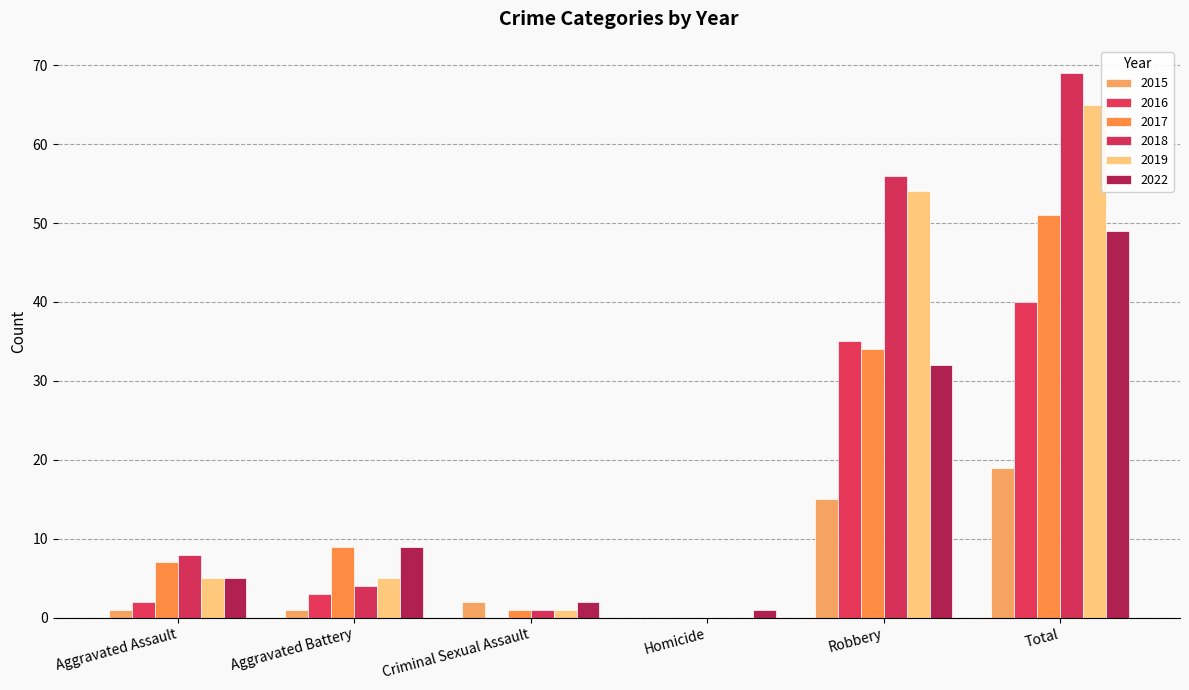

What is the sum of the 2018 values at Homicide and Robbery?

56